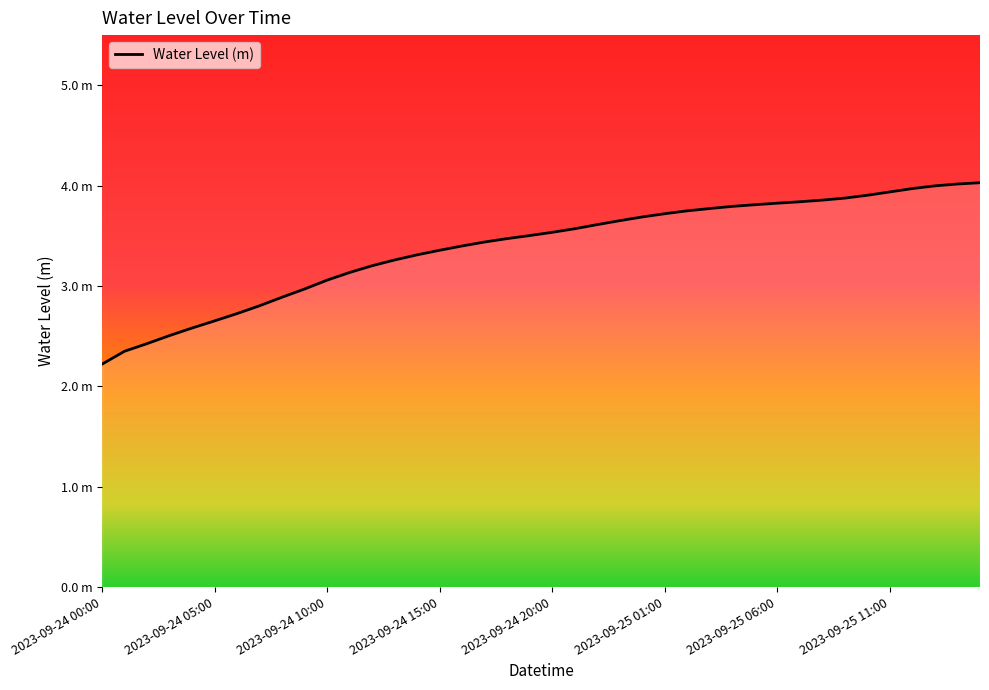

What is the value of the 5th point from the left?

2.6